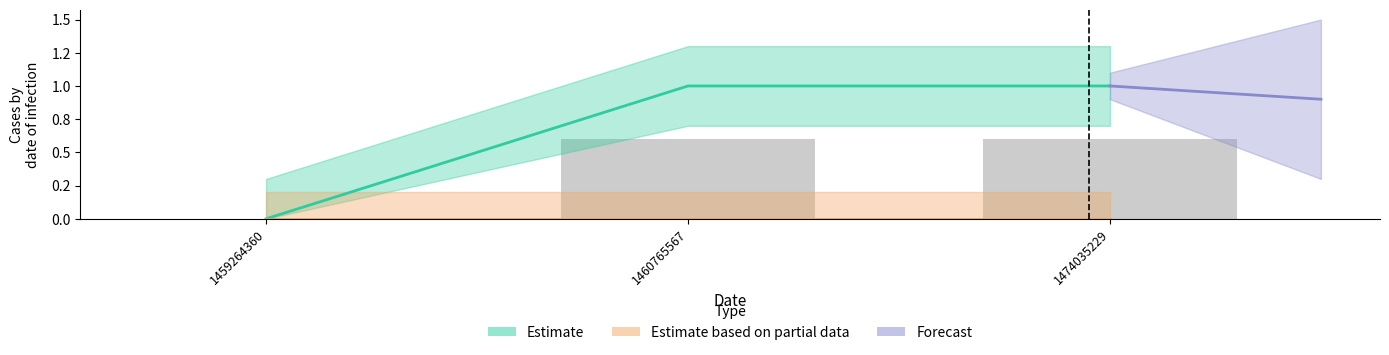

What is the sum of the values at 1460765567 and 1459264360?

1